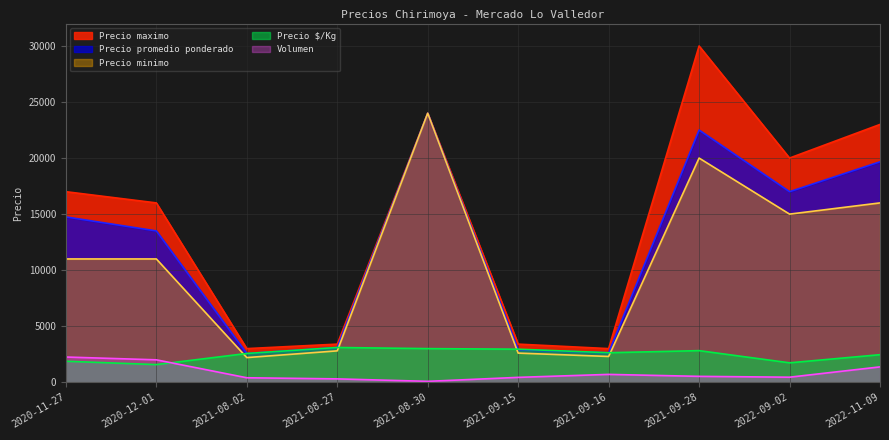

Rank the categories by Precio promedio ponderado value from highest to lowest.

2021-08-30, 2021-09-28, 2022-11-09, 2022-09-02, 2020-11-27, 2020-12-01, 2021-08-27, 2021-09-15, 2021-09-16, 2021-08-02